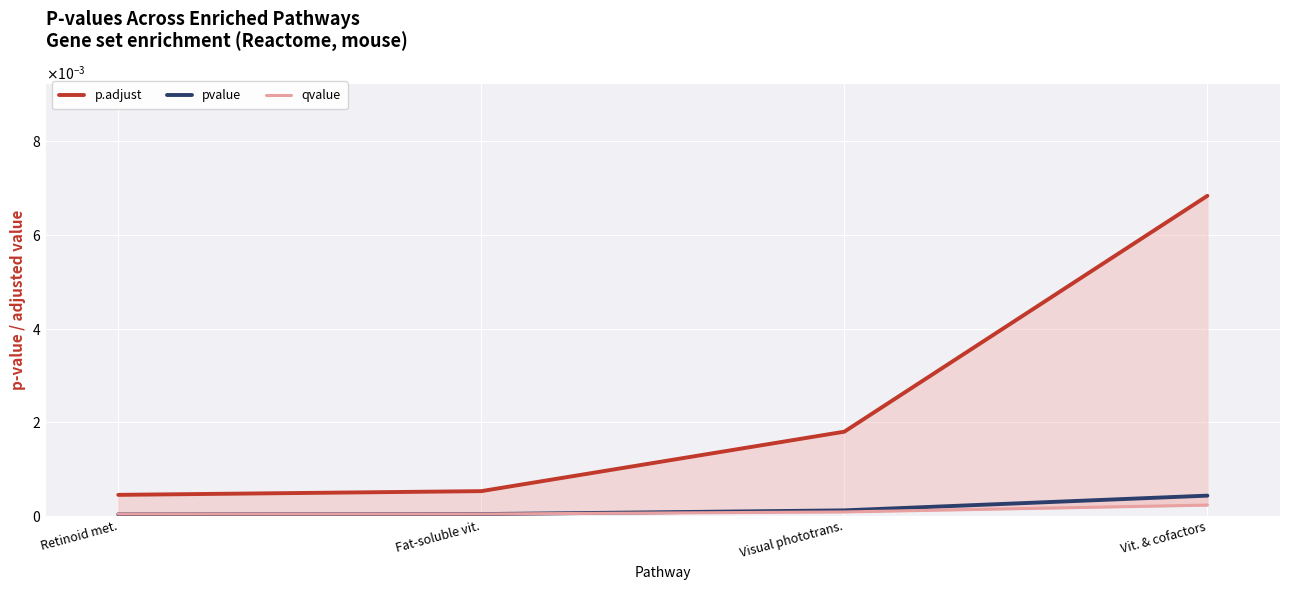

Is the value of qvalue at Retinoid met. greater than the value of p.adjust at Visual phototrans.?

No